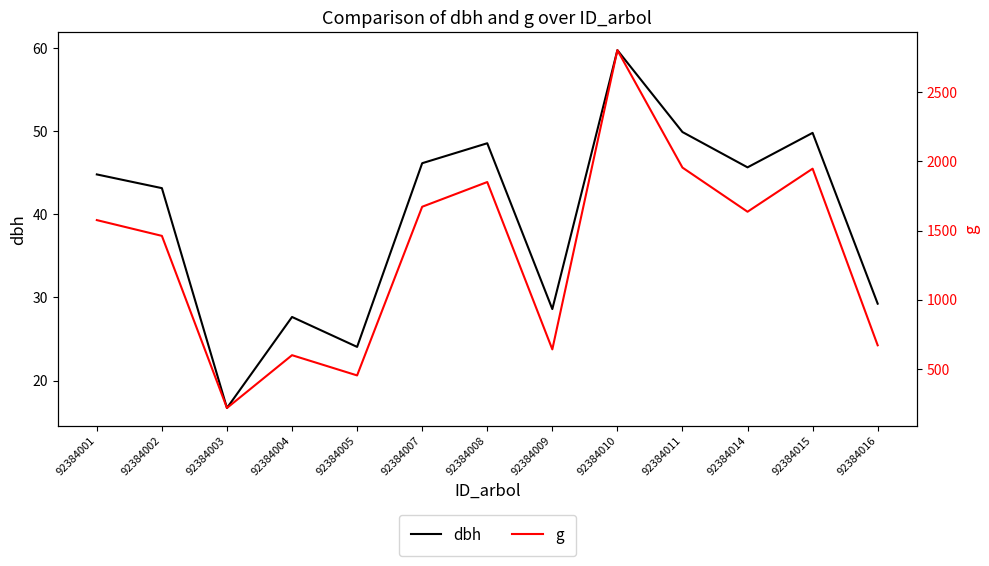

Count the number of categories in the chart.

13